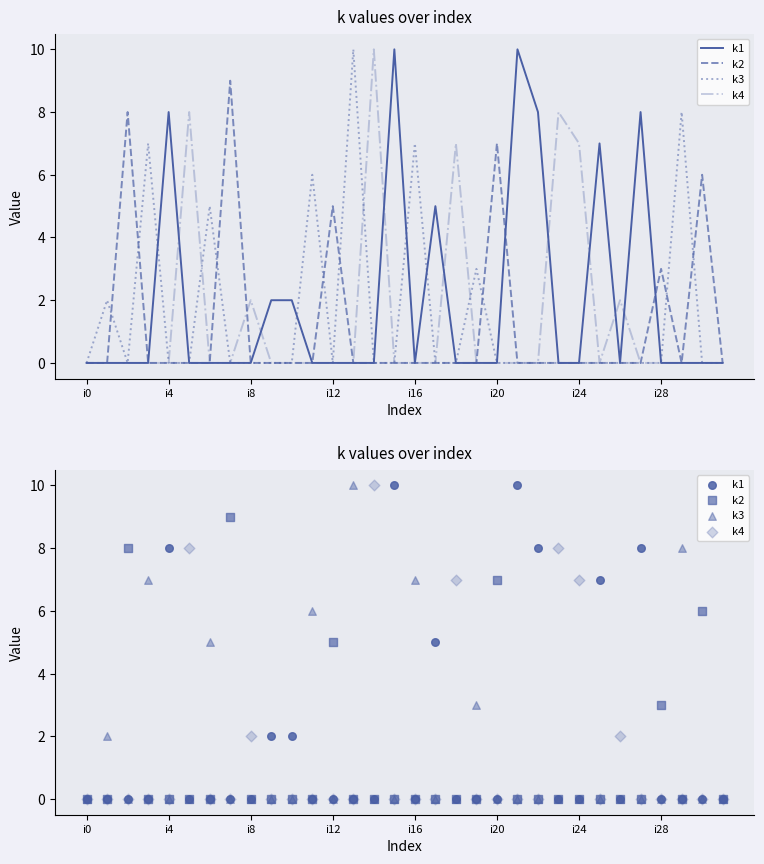

Is the value of k3 at 30 greater than the value of k2 at i16?

No